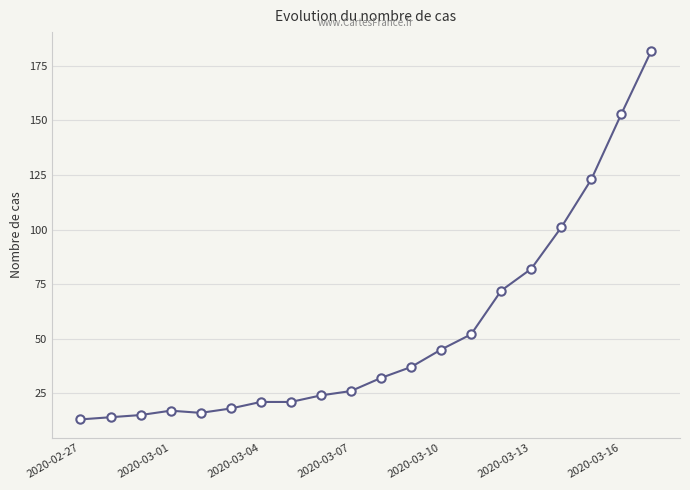

What is the difference between the maximum and minimum values?

169